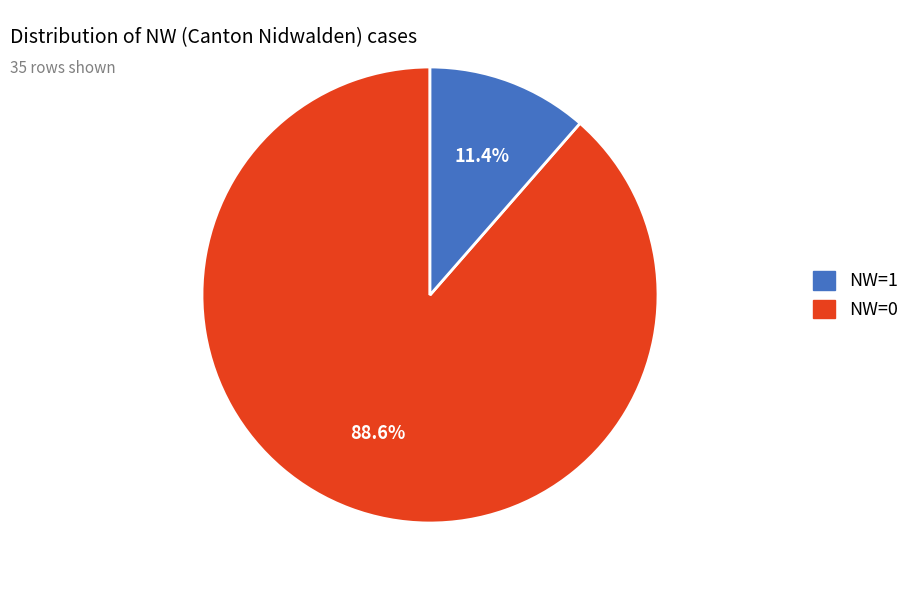

Does any single category account for the majority?

Yes